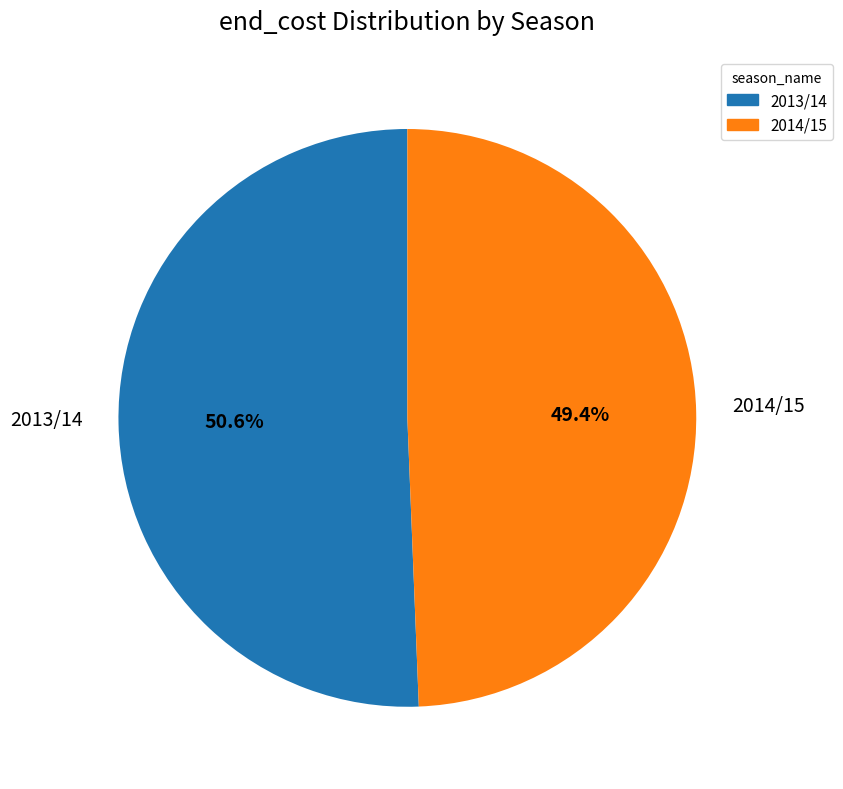

Which category accounts for the majority?

2013/14